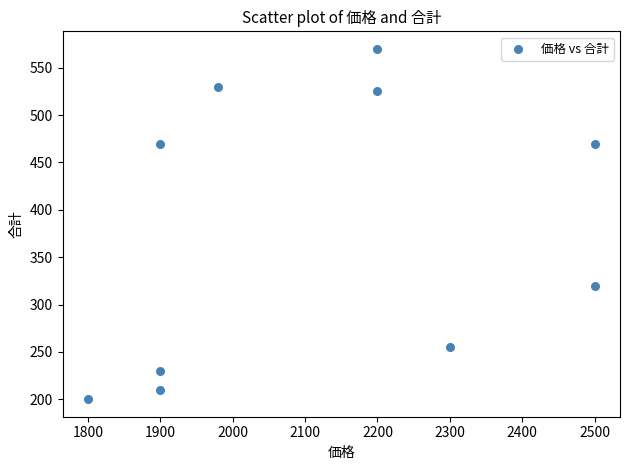

What Y value in the scatter plot is closest to 385?

320